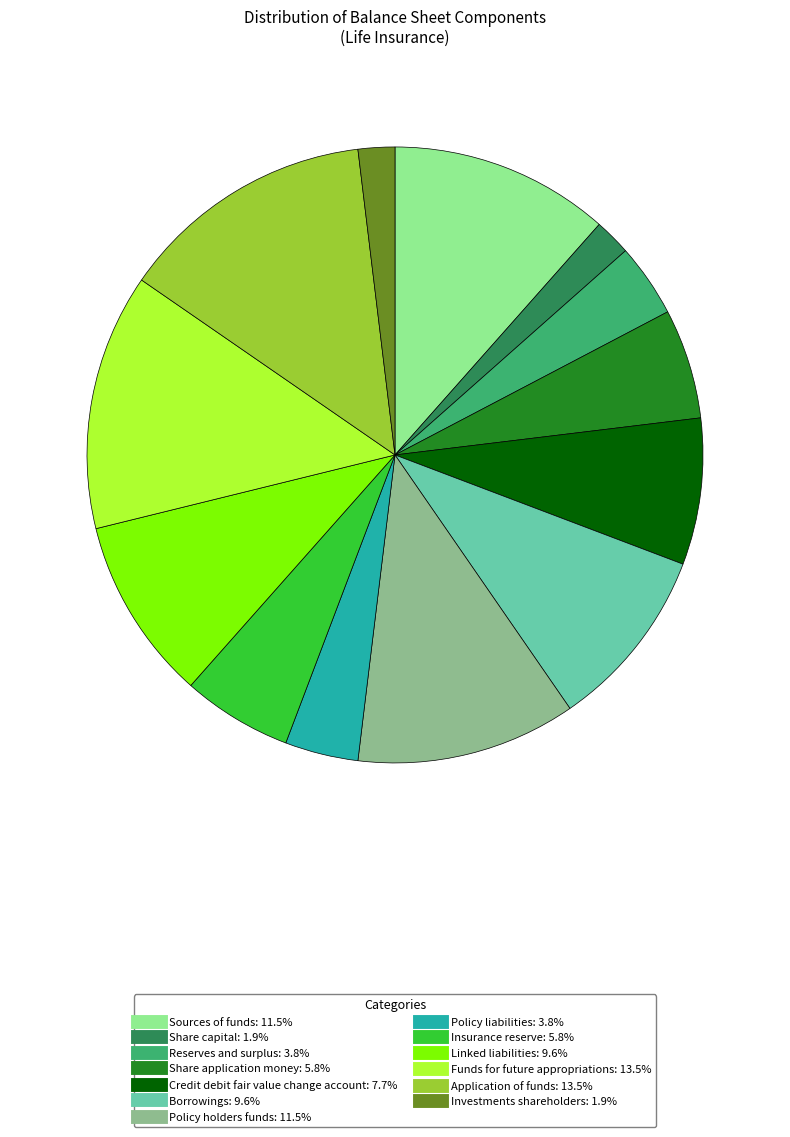

Which has a higher value, Reserves and surplus or Share capital?

Reserves and surplus